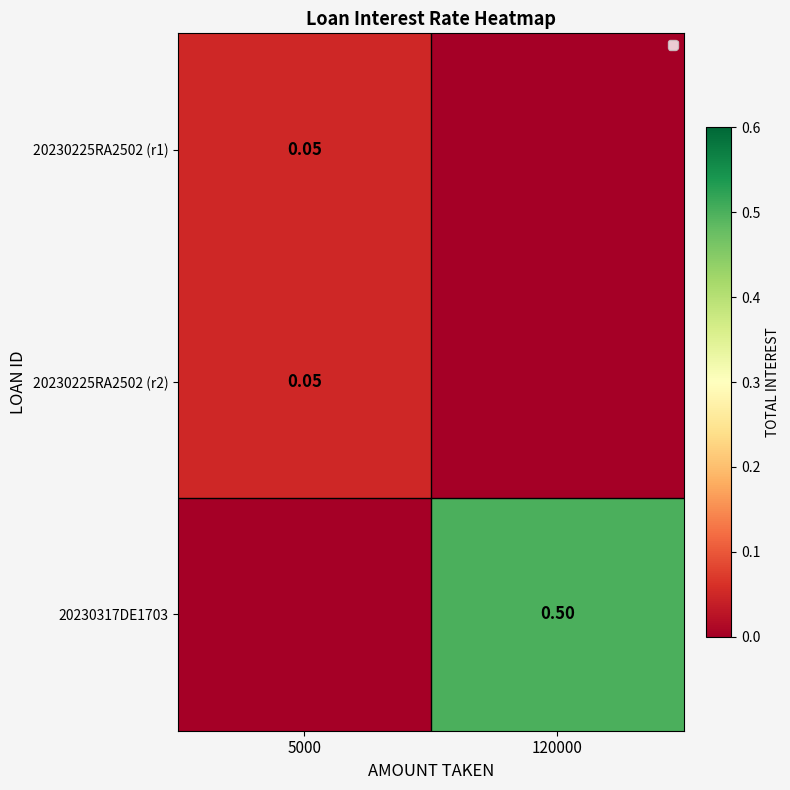

What is the maximum value for 20230225RA2502 (r2)?

0.1